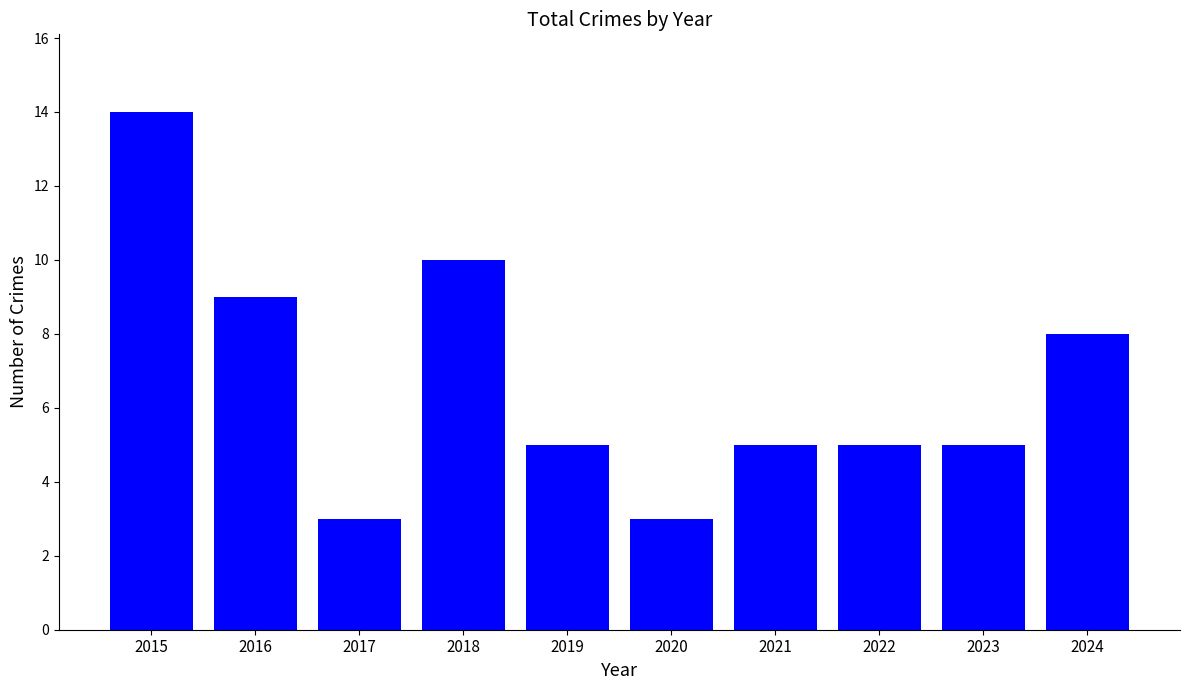

Does the chart contain any negative values?

No